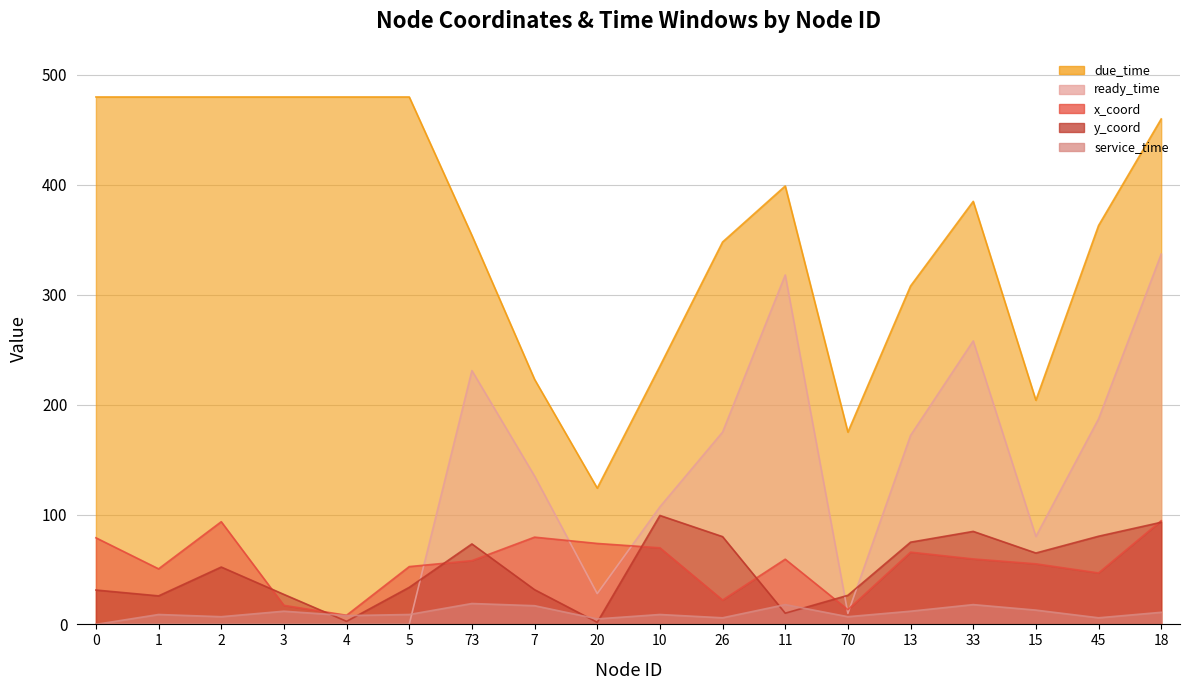

What is the average value of the ready_time series?

113.2